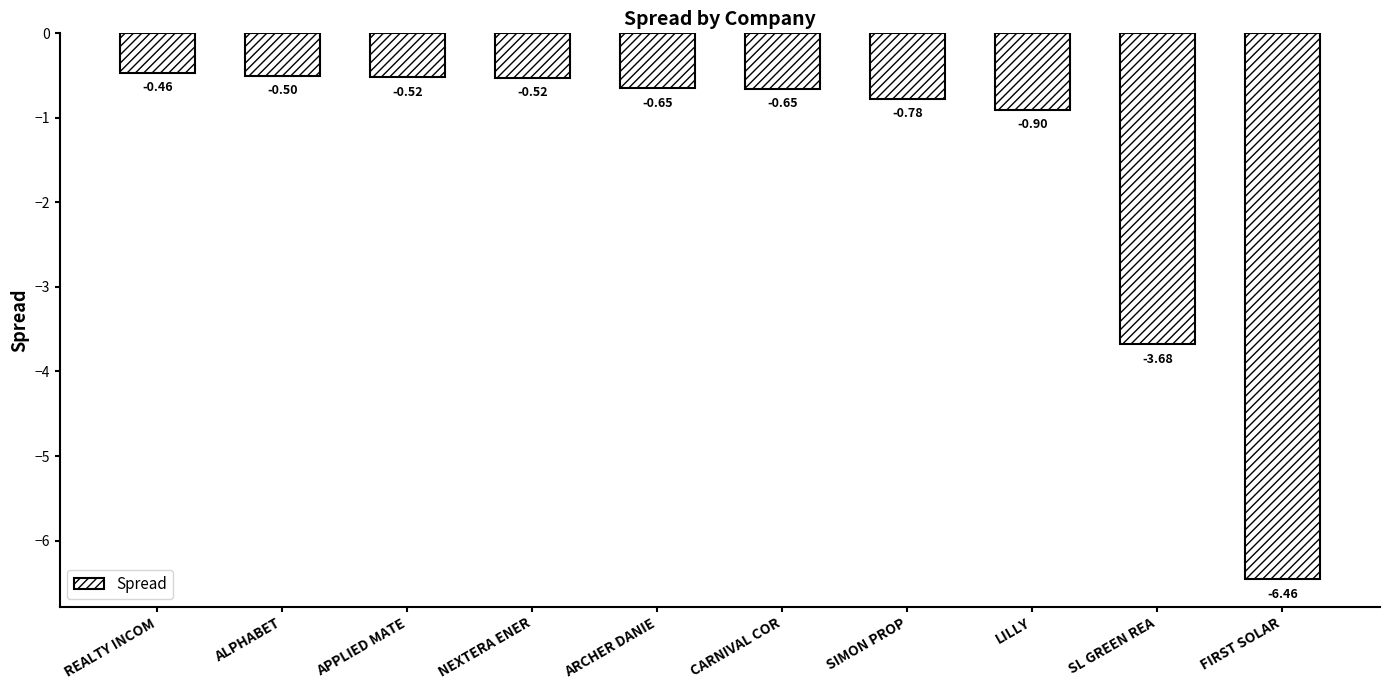

The value at SIMON PROP is -1.1. True or false?

False